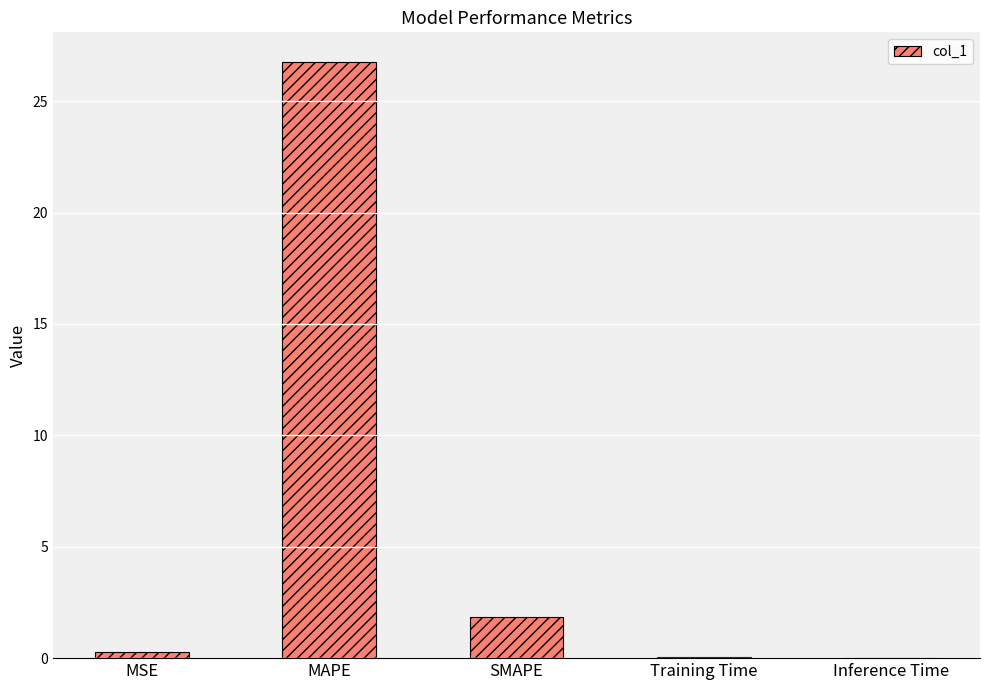

What is the sum of all values?

29.0